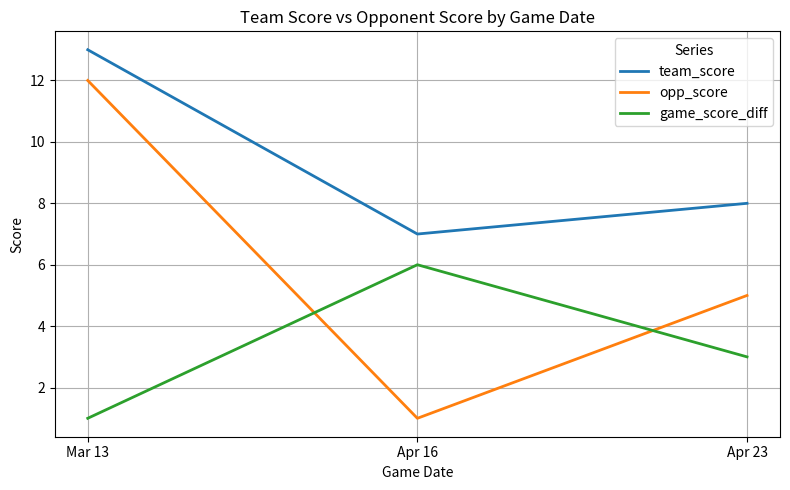

Reading left to right, extract all data points from this chart.

team_score: Mar 13=13	Apr 16=7	Apr 23=8
opp_score: Mar 13=12	Apr 16=1	Apr 23=5
game_score_diff: Mar 13=1	Apr 16=6	Apr 23=3